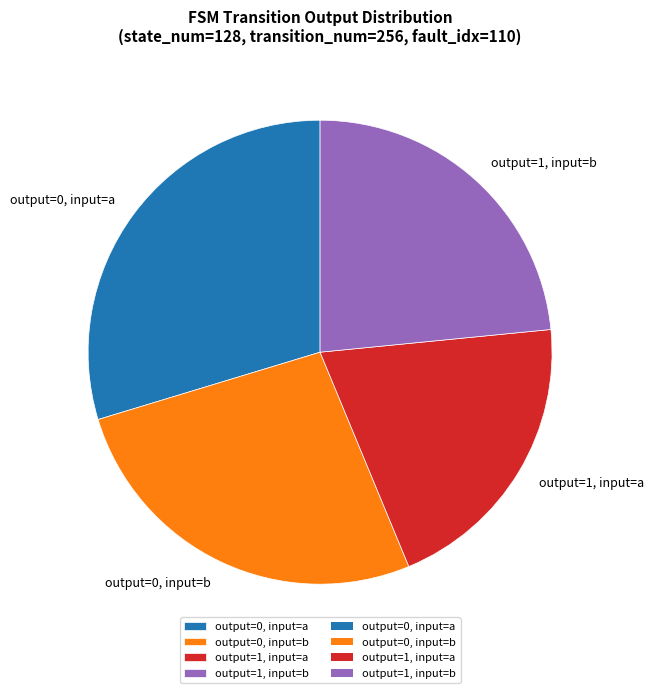

True or false: output=1, input=a accounts for 33% of the total.

False